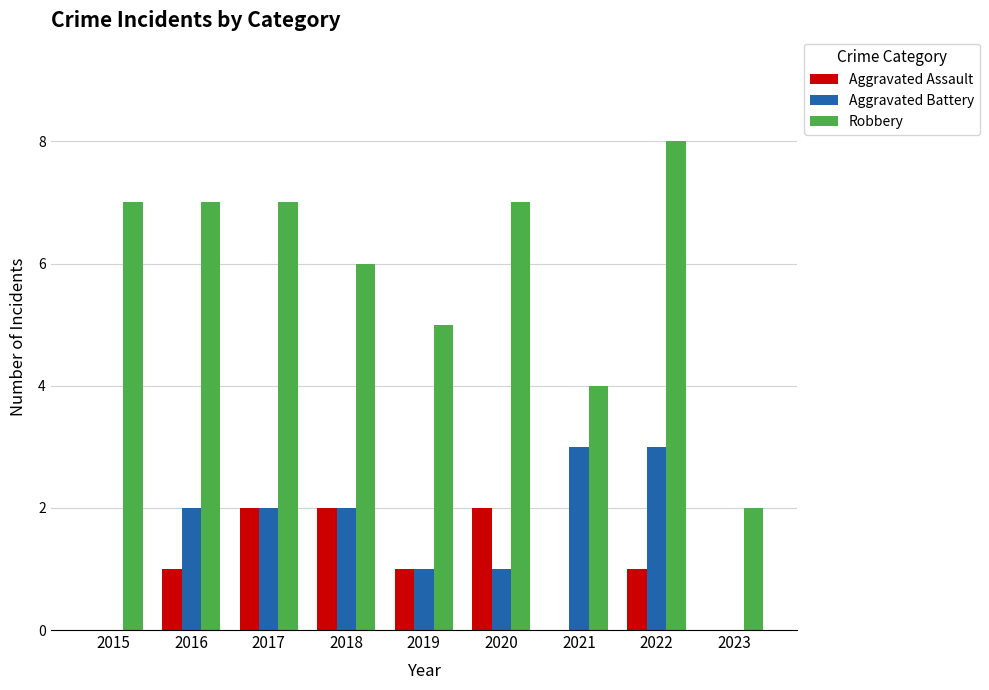

Are the bars horizontal?

No